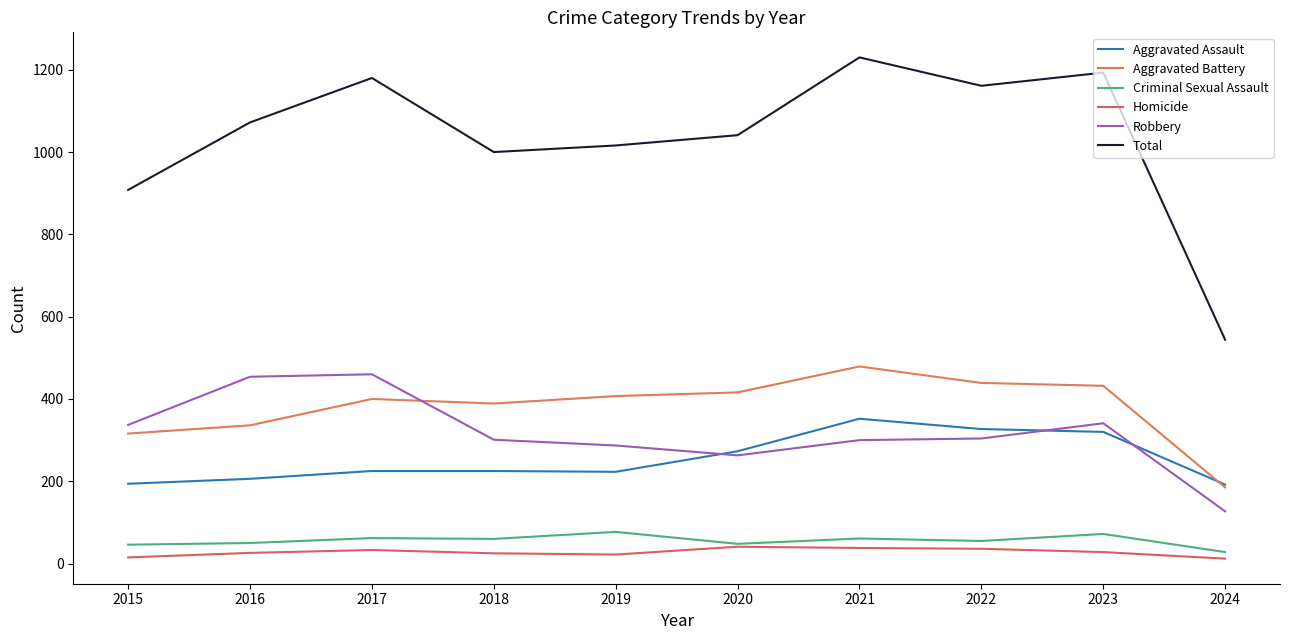

Reading left to right, transcribe all the data shown in this chart.

Aggravated Assault: 2015=194	2016=206	2017=225	2018=225	2019=223	2020=273	2021=352	2022=327	2023=320	2024=192
Aggravated Battery: 2015=316	2016=336	2017=400	2018=389	2019=407	2020=416	2021=479	2022=439	2023=432	2024=185
Criminal Sexual Assault: 2015=46	2016=50	2017=62	2018=60	2019=77	2020=48	2021=61	2022=55	2023=72	2024=28
Homicide: 2015=15	2016=26	2017=33	2018=25	2019=22	2020=41	2021=38	2022=36	2023=28	2024=12
Robbery: 2015=337	2016=454	2017=460	2018=301	2019=287	2020=263	2021=300	2022=304	2023=341	2024=127
Total: 2015=908	2016=1072	2017=1180	2018=1000	2019=1016	2020=1041	2021=1230	2022=1161	2023=1193	2024=544